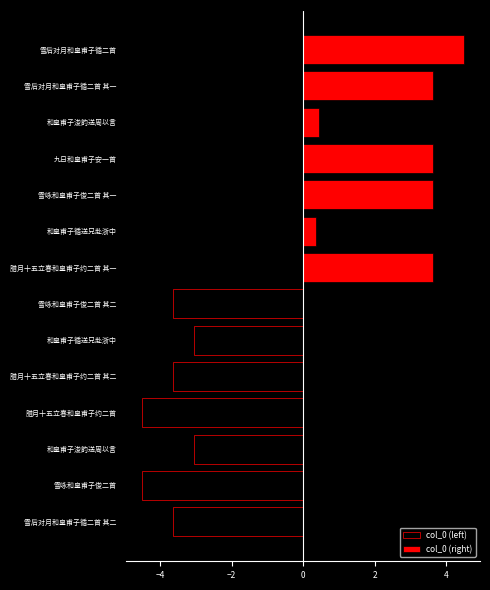

Which series has the widest spread of values?

col_0 (right)